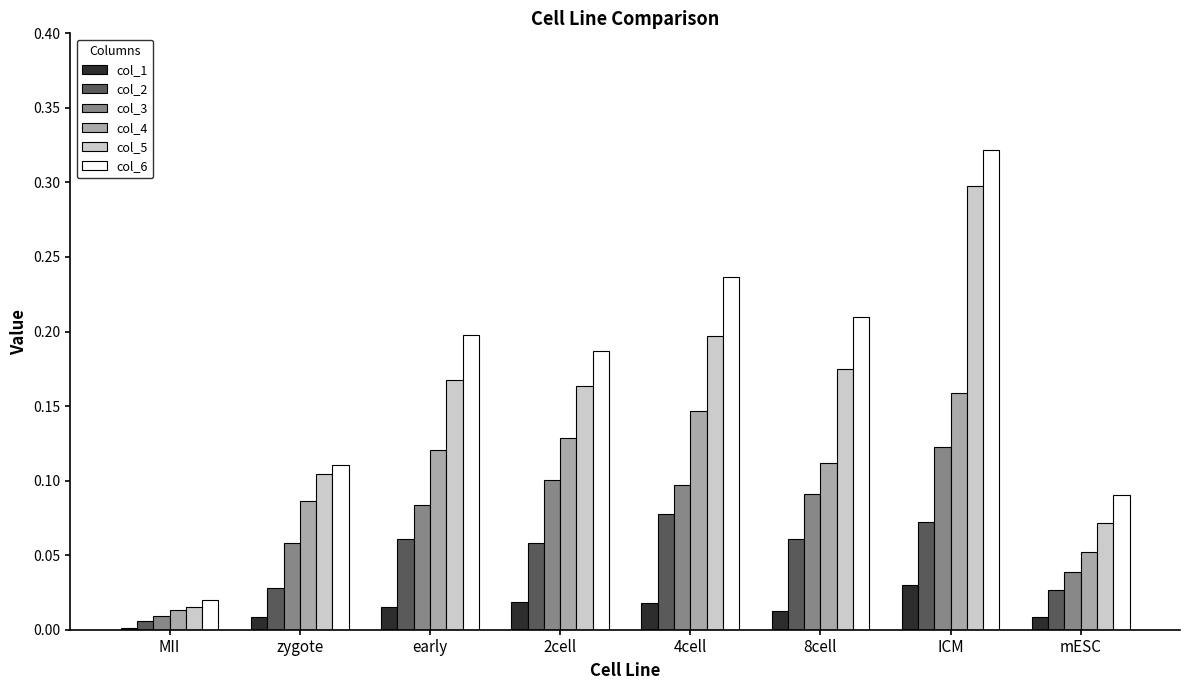

At which label is col_2 closest to 0?

MII